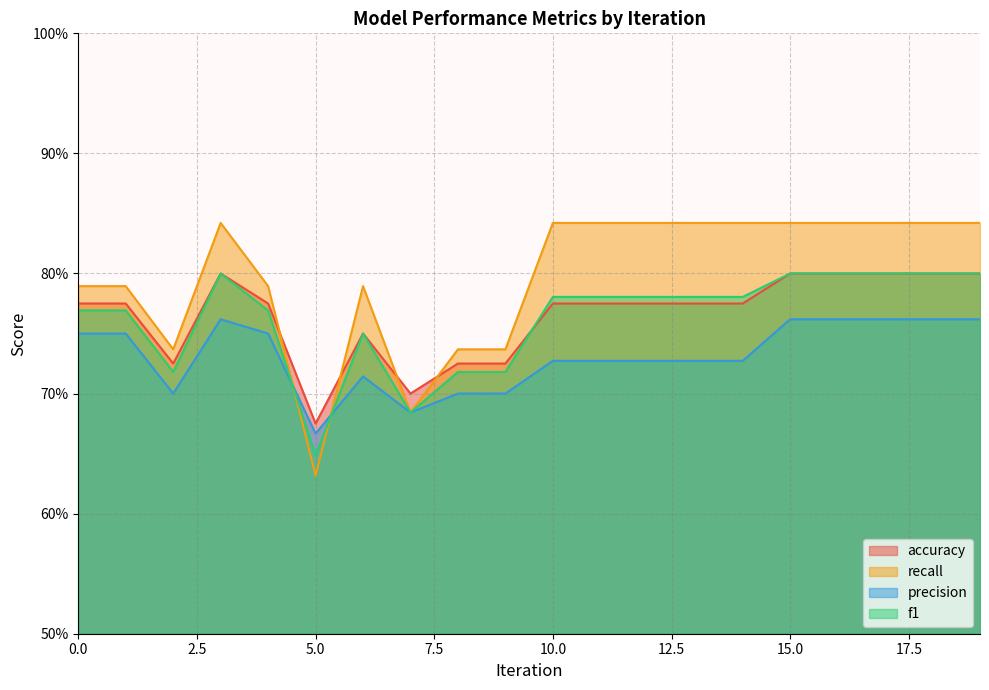

Which series has the largest range (max minus min)?

recall